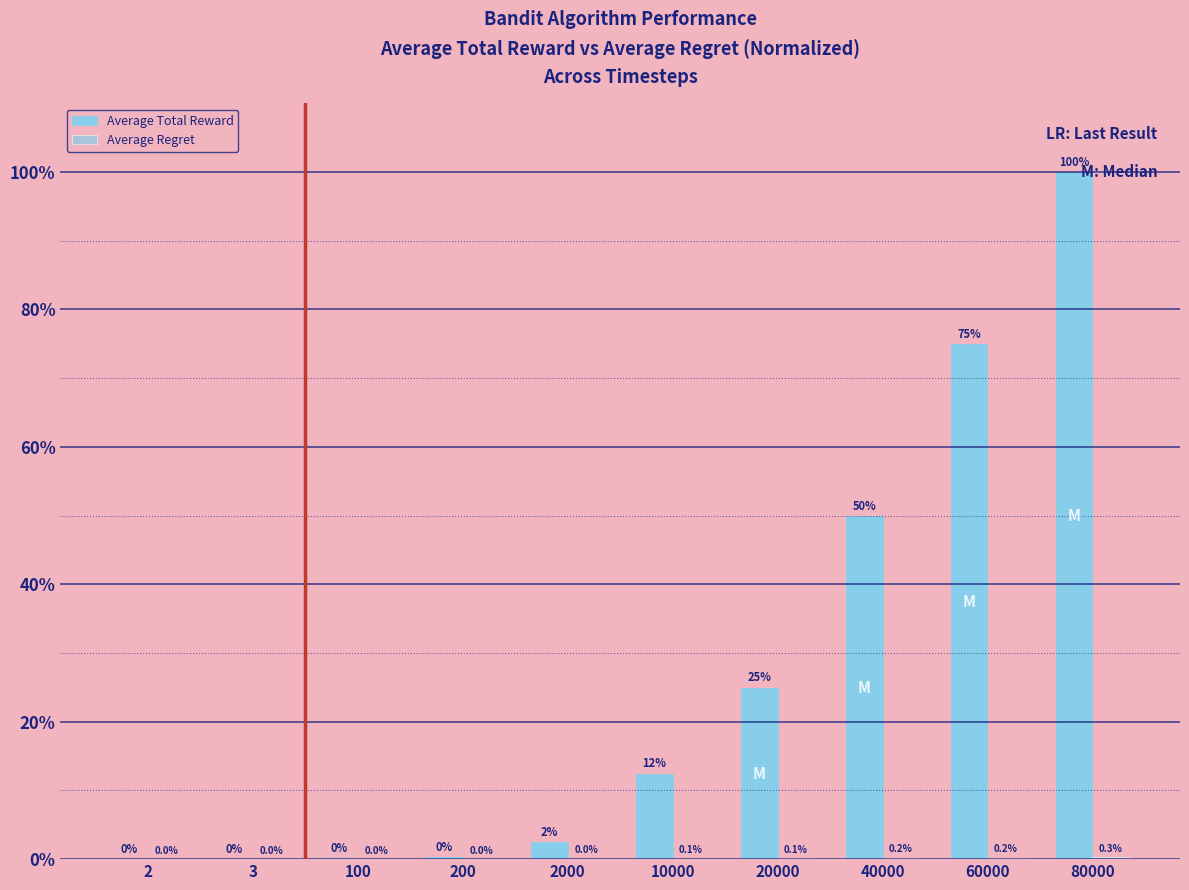

Is the value of Average Regret at 2000 greater than the value of Average Total Reward at 40000?

No